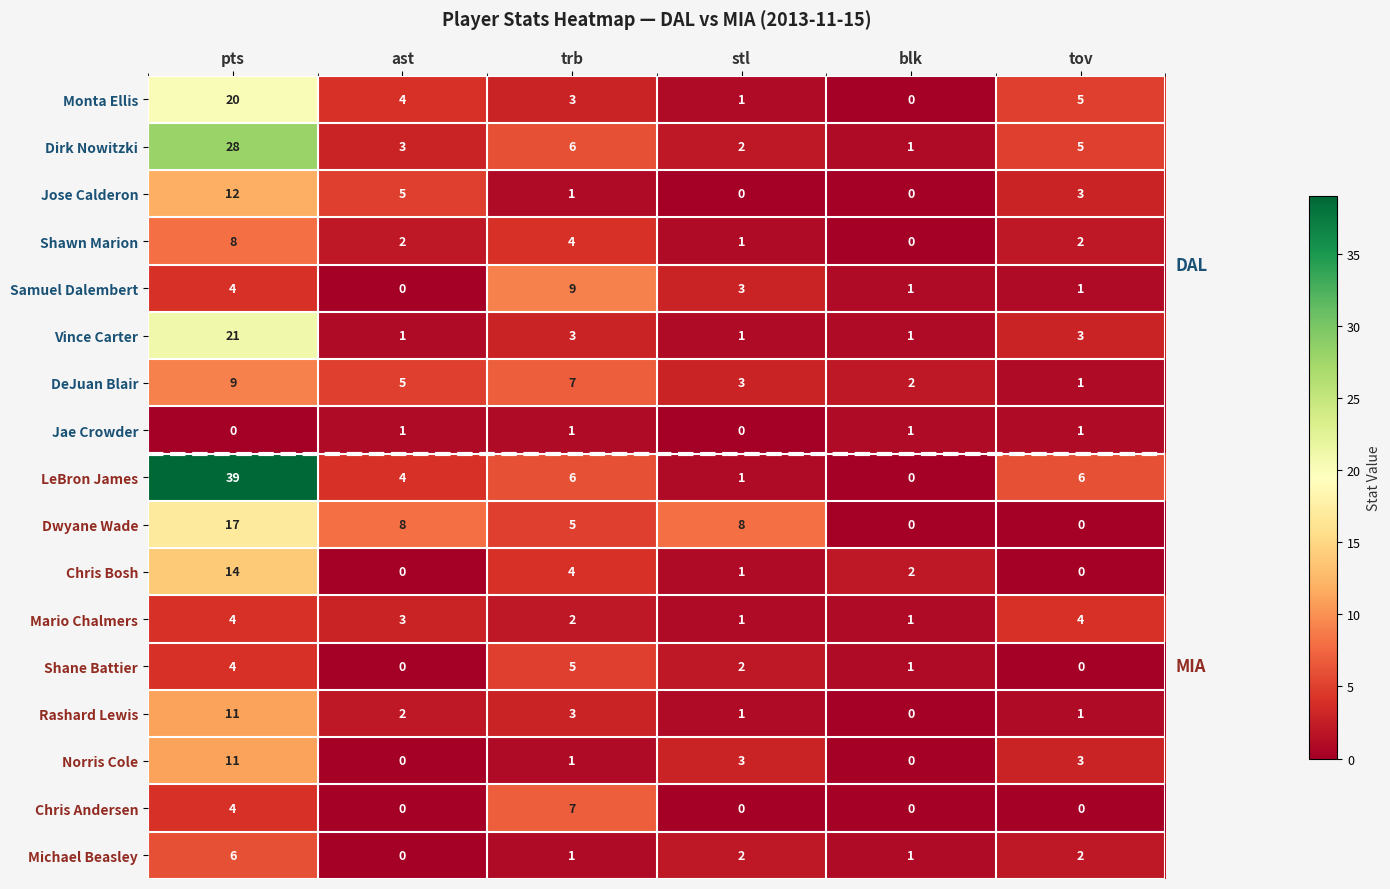

What is the maximum value shown in the chart?

39